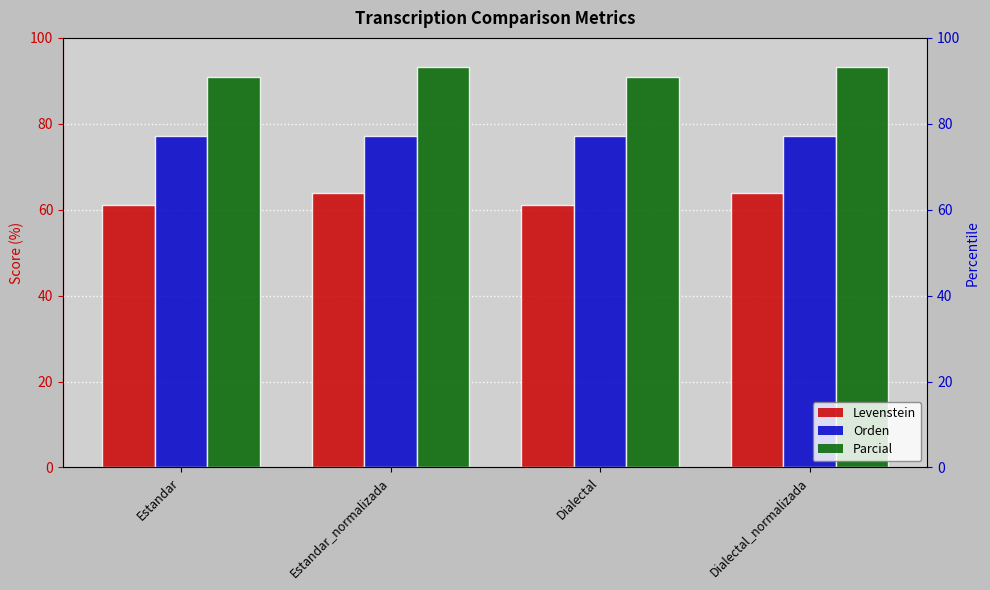

What is the label of the 3rd bar from the right?

Estandar_normalizada